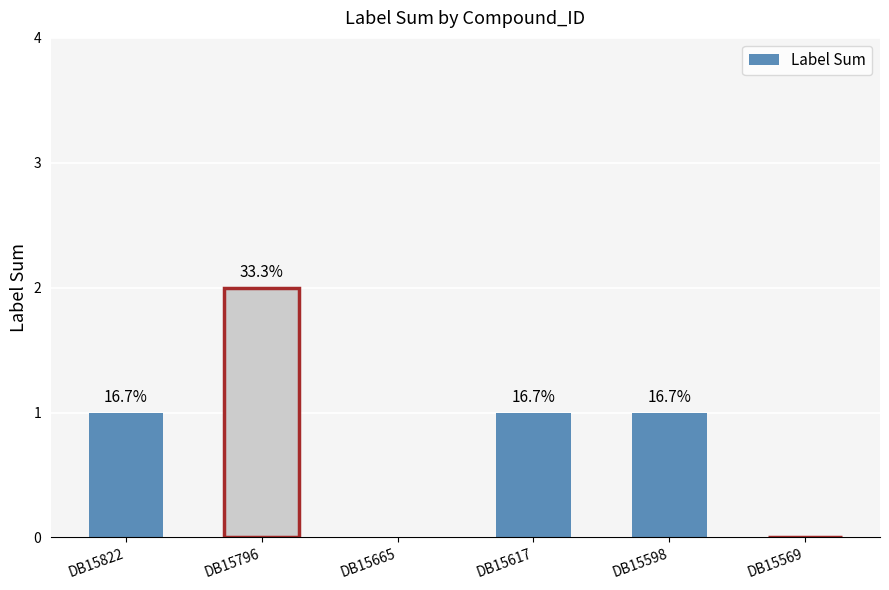

Reading left to right, extract all data points from this chart.

1	2	0	1	1	0